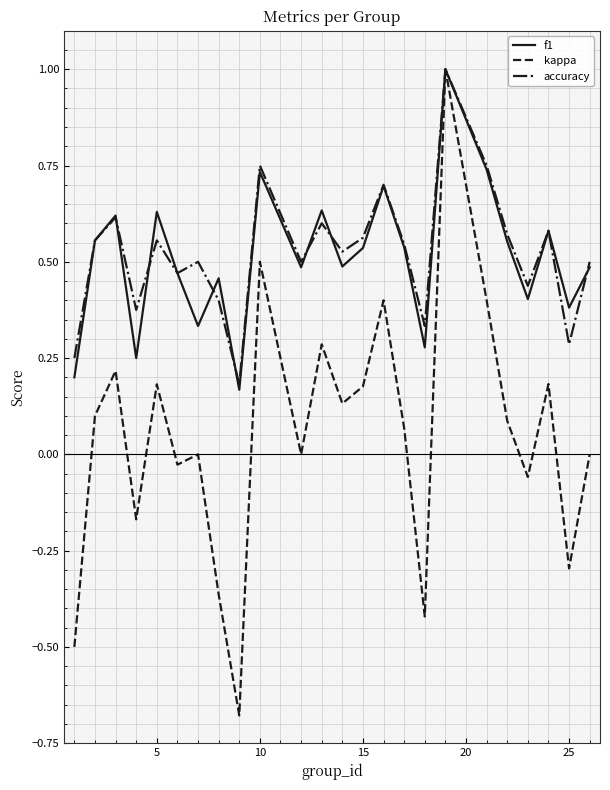

What is the maximum value for accuracy?

1.0